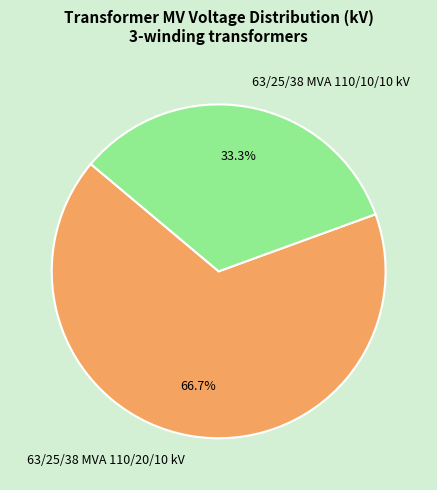

How many slices are in this pie chart?

2